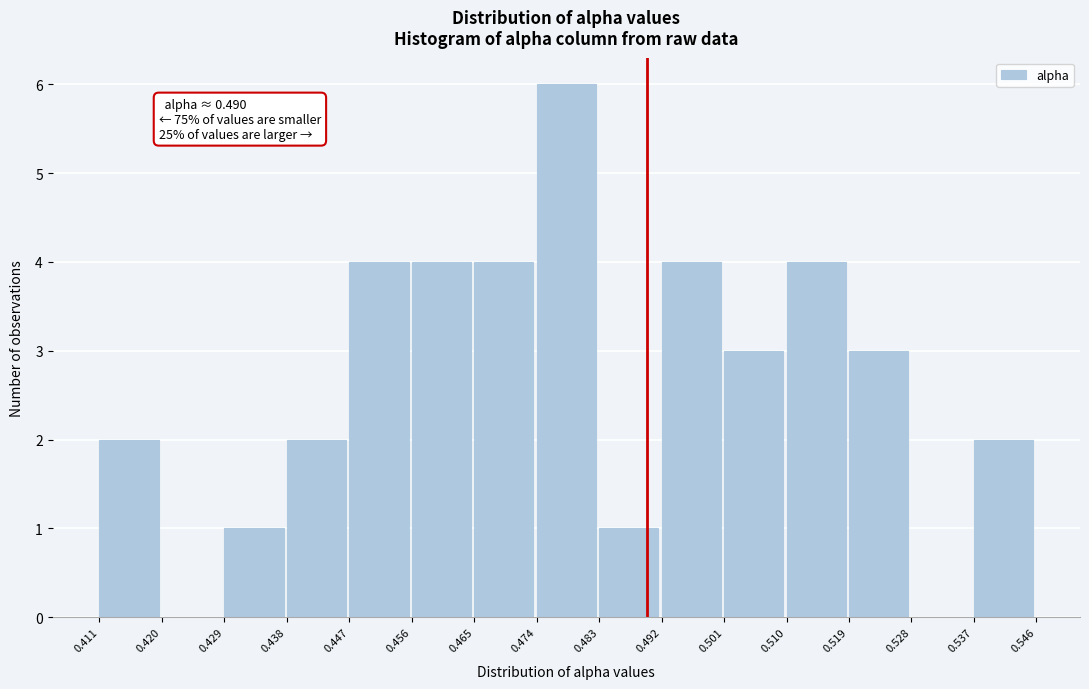

Which range on the x-axis has the tallest bar?

0.474 to 0.483